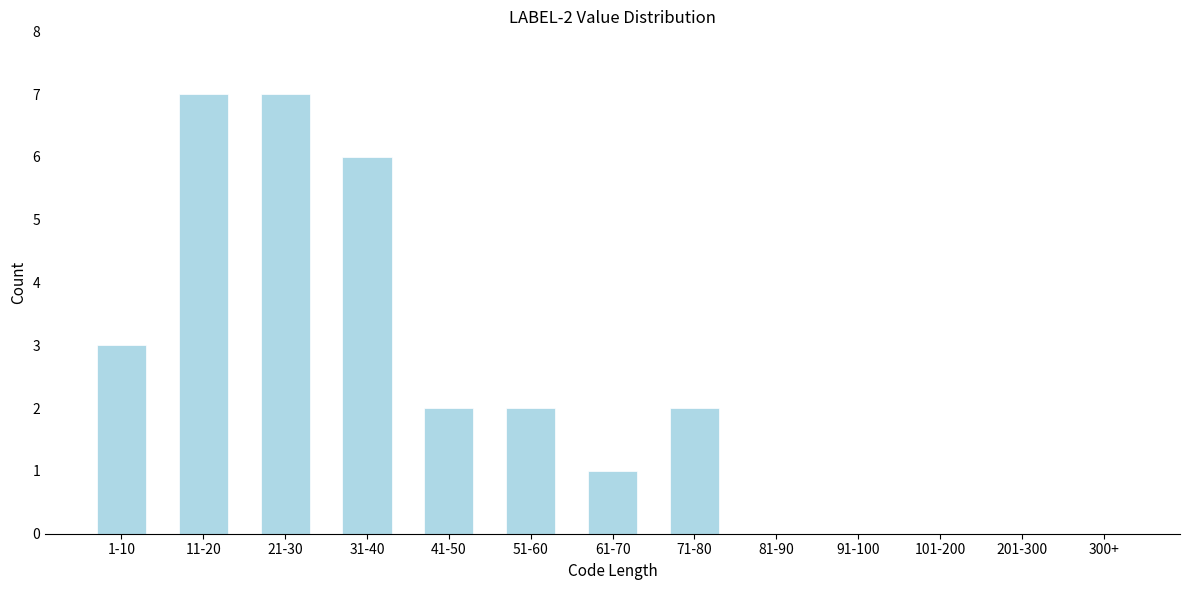

Reading right to left, list all the values displayed in this chart.

300+=0	201-300=0	101-200=0	91-100=0	81-90=0	71-80=2	61-70=1	51-60=2	41-50=2	31-40=6	21-30=7	11-20=7	1-10=3